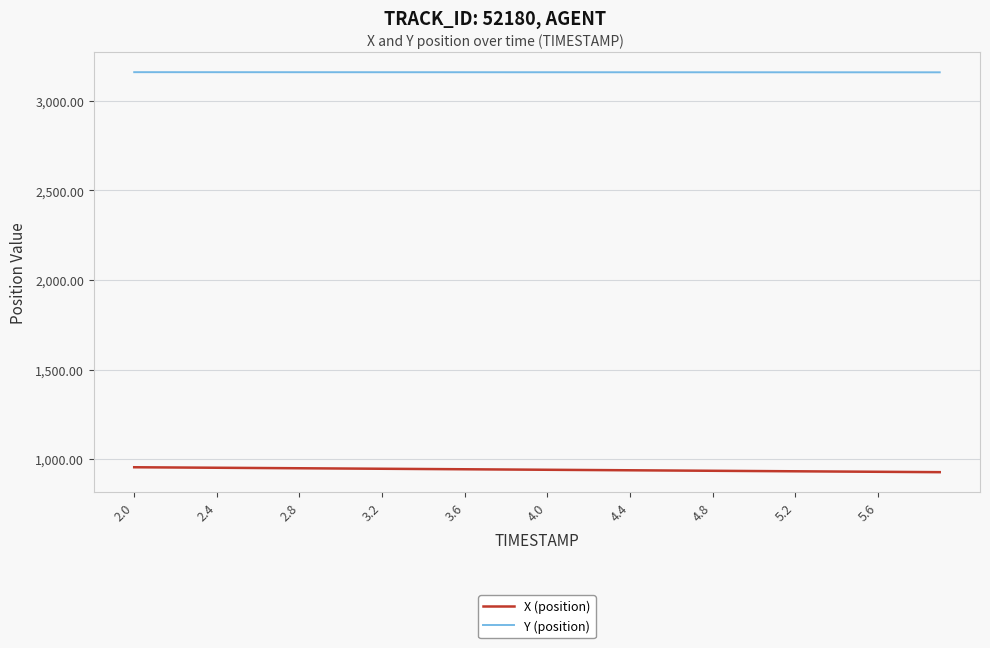

List the series in order of their overall mean, highest first.

Y (position), X (position)